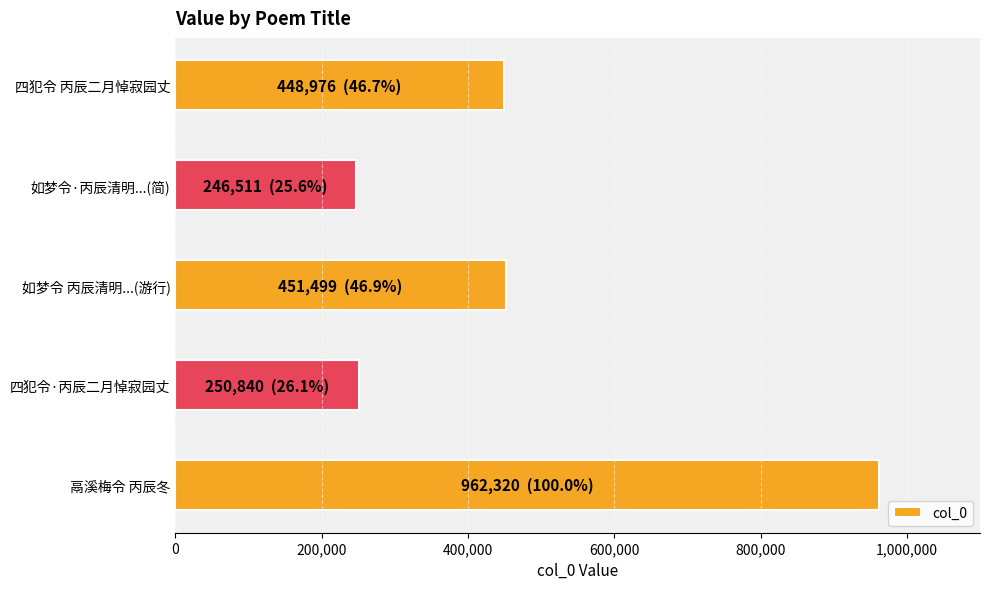

What is the minimum value shown in the chart?

246511